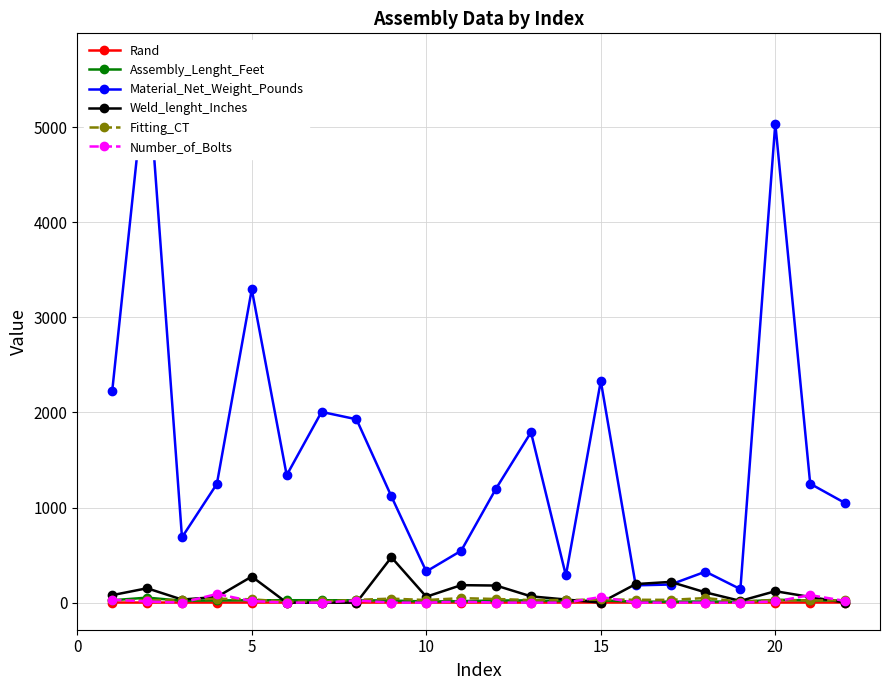

How many distinct data groups are displayed?

6